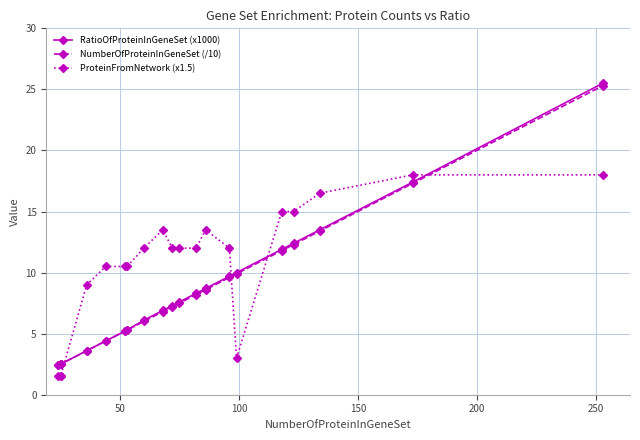

Does the chart have visible grid lines?

Yes